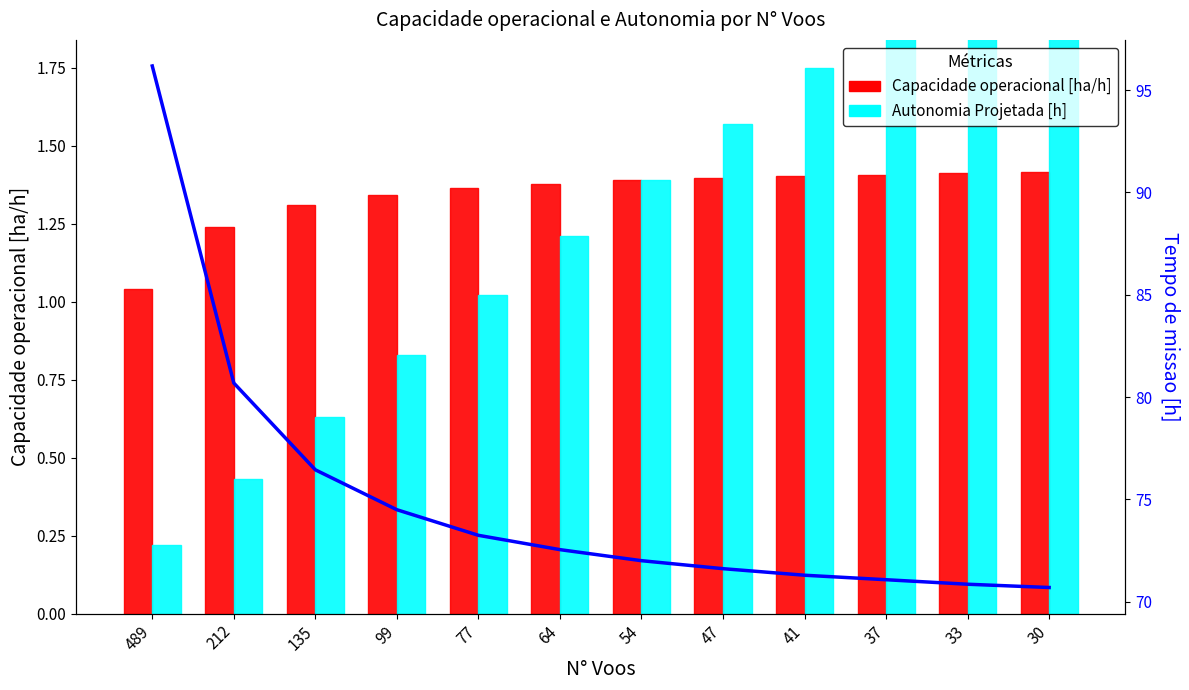

How many groups of bars are there?

12